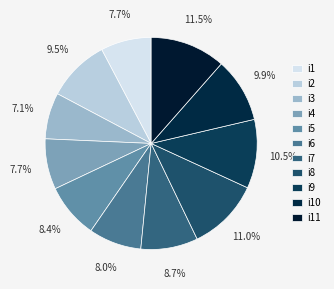

To the nearest percent, what portion does i9 represent?

11%